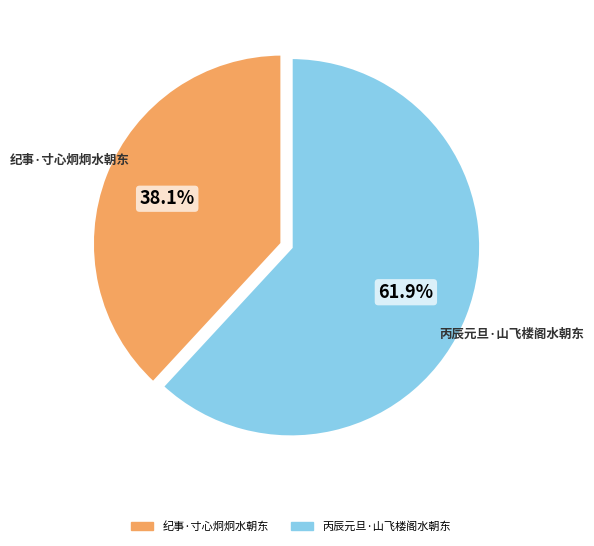

Do 丙辰元旦·山飞楼阁水朝东 and 纪事·寸心炯炯水朝东 together represent more than half of the pie?

Yes